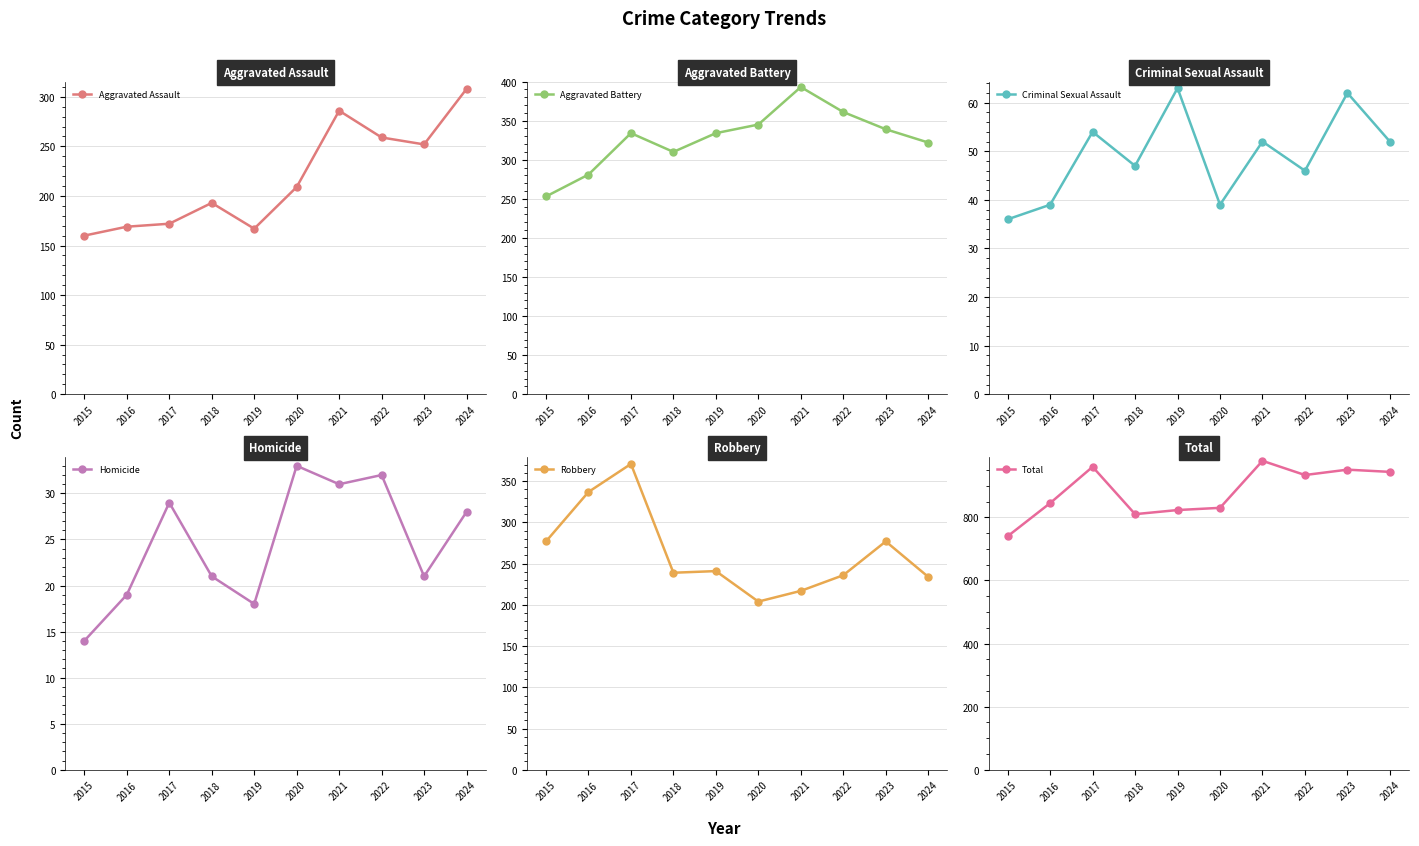

What are all the series names shown in the legend?

Aggravated Assault, Aggravated Battery, Criminal Sexual Assault, Homicide, Robbery, Total